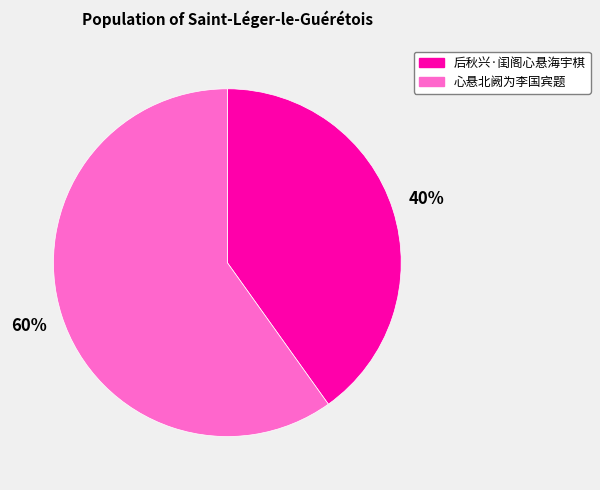

To the nearest percent, what is the combined percentage of 心悬北阙为李国宾题 and 后秋兴·闺阁心悬海宇棋?

100%